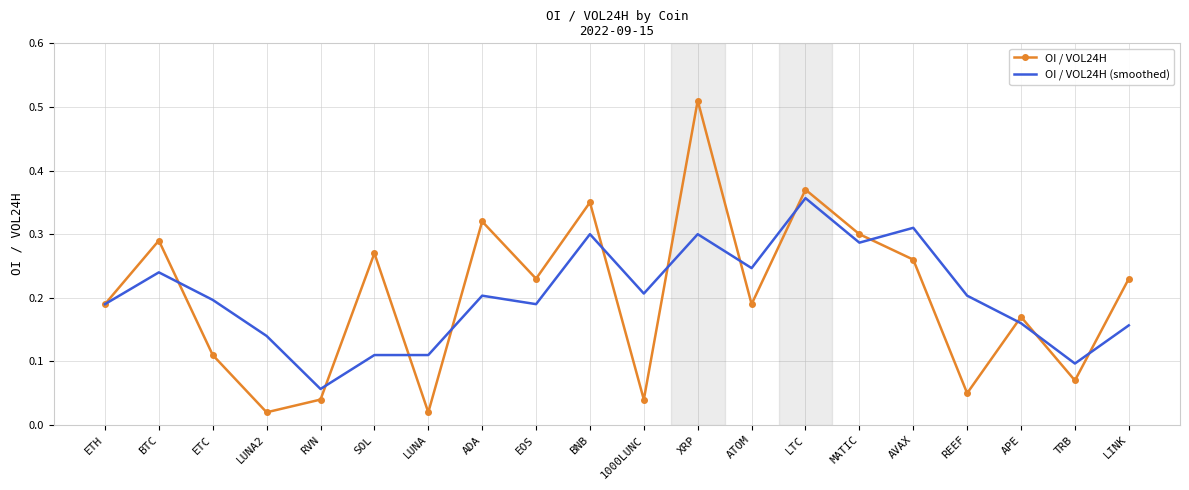

Which series changed the most between ATOM and TRB?

OI / VOL24H (smoothed)